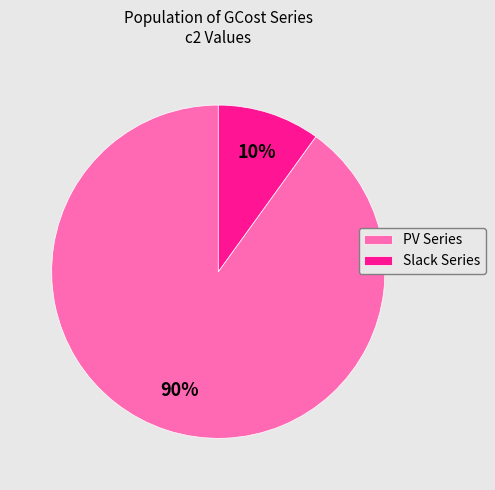

True or false: Slack Series accounts for 10% of the total.

True